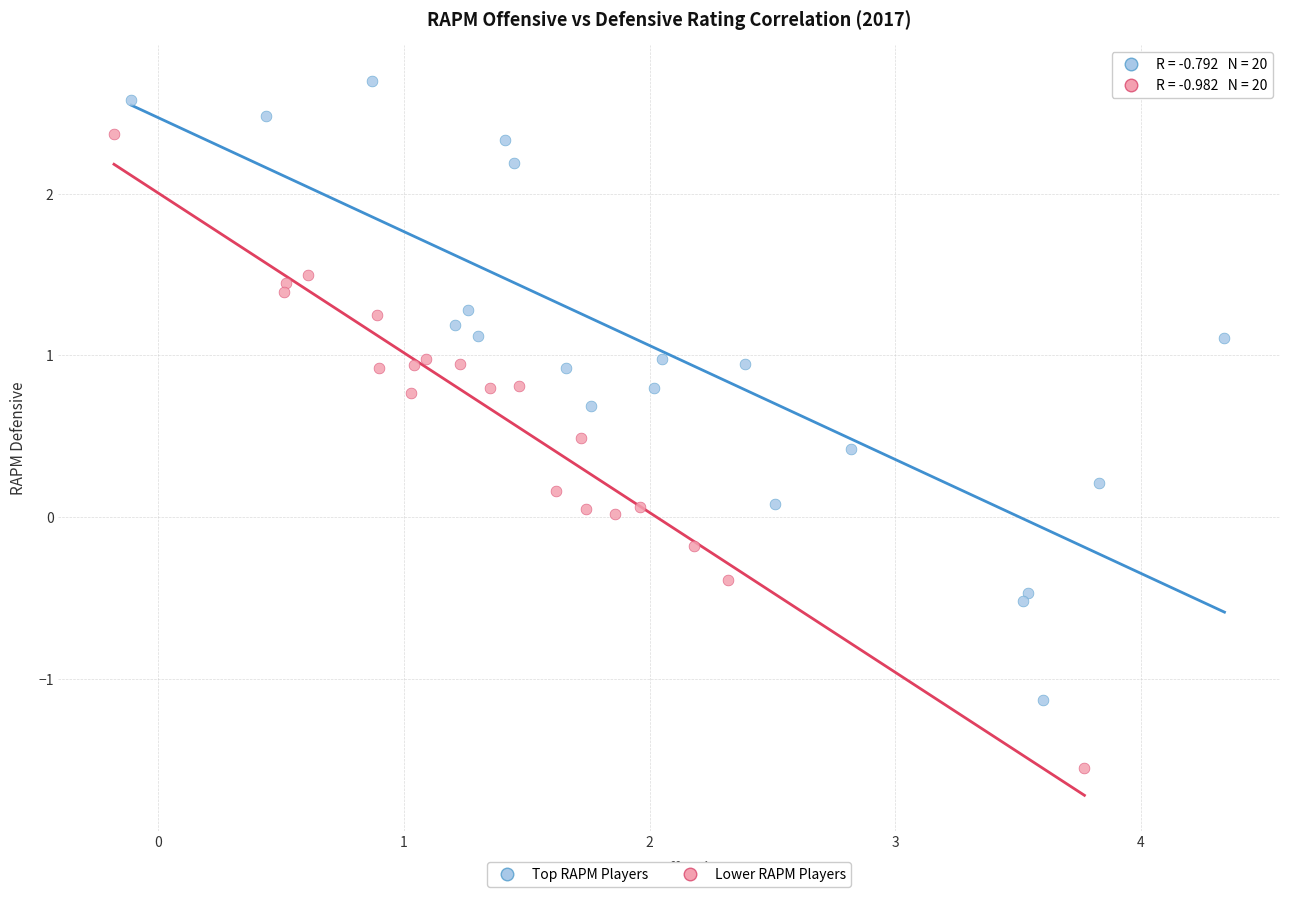

Which series contains the highest Y value?

Top RAPM Players